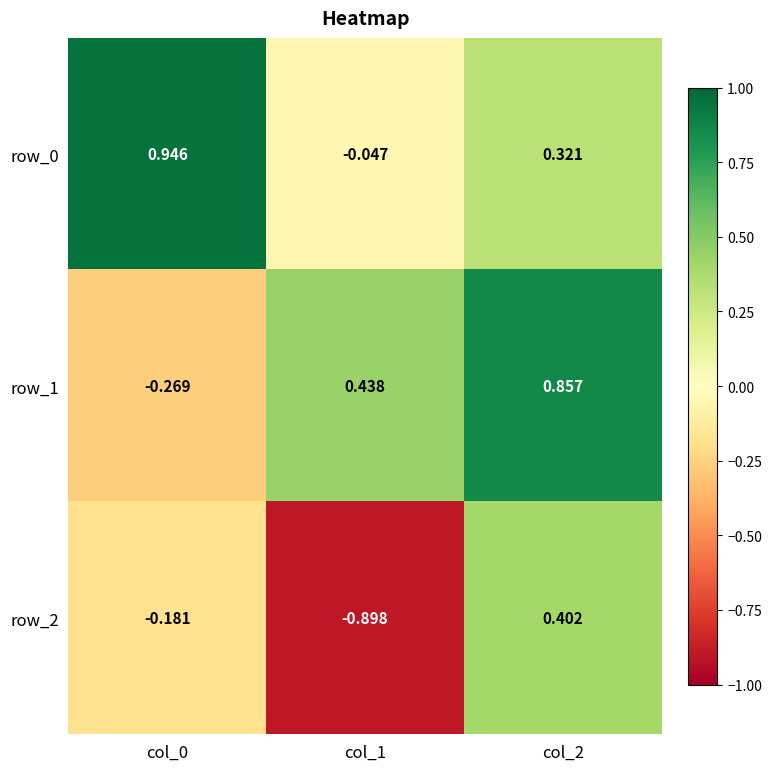

True or false: row_1 has a value of 1.5 at col_2.

False